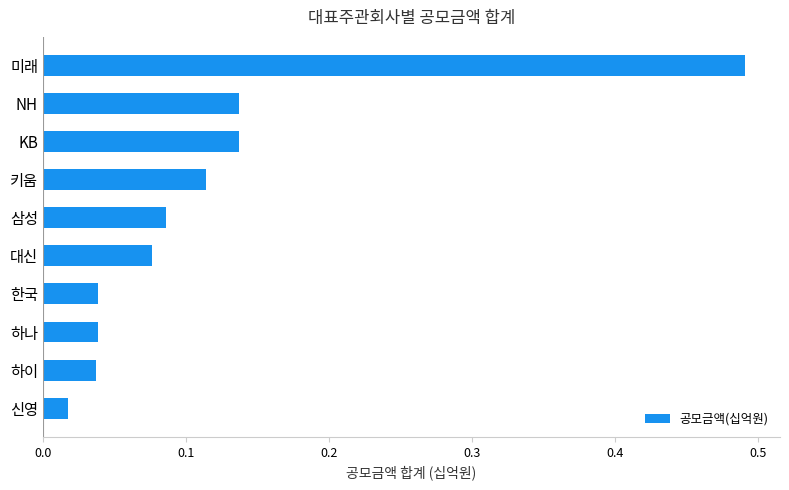

The value at 한국 is 0.1. True or false?

False